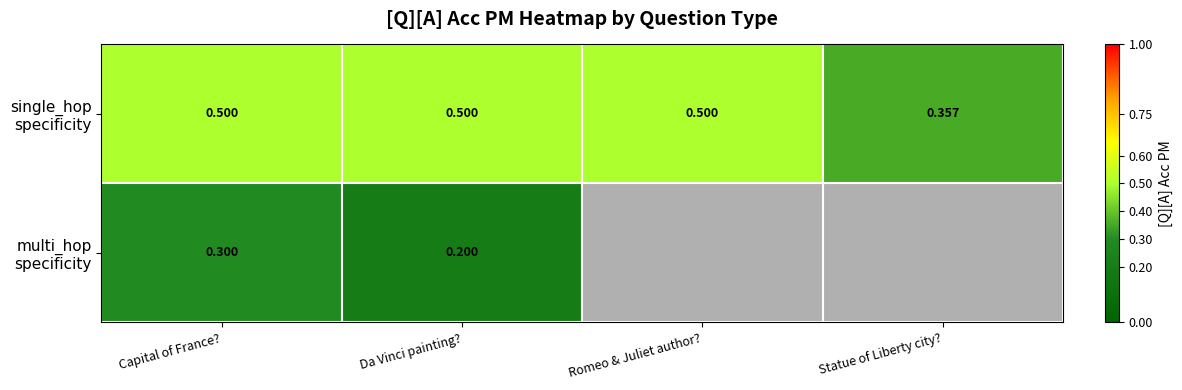

Which has a higher value, Capital of France? or Romeo & Juliet author??

Capital of France?